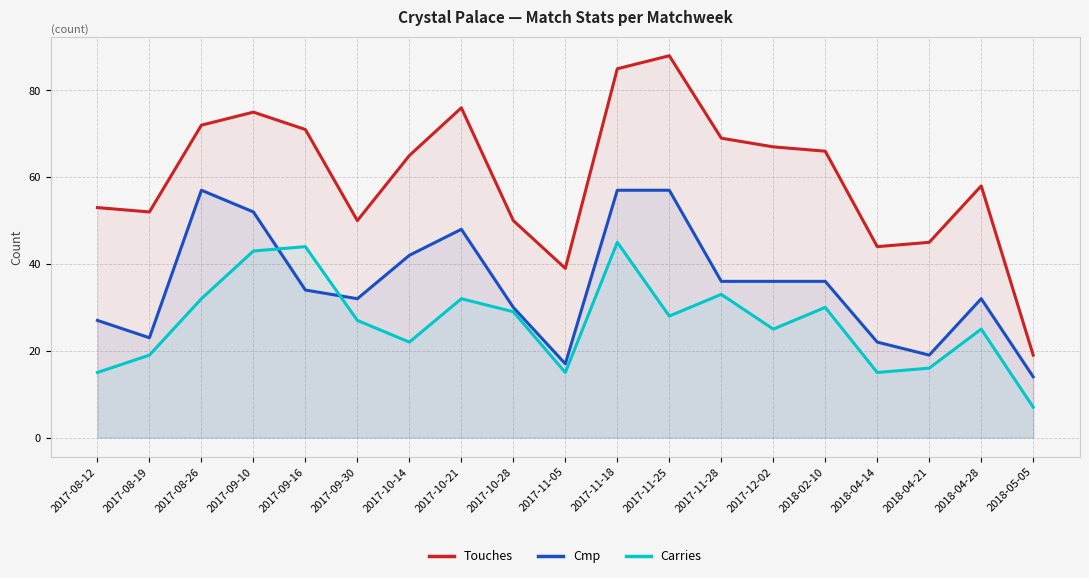

What is the highest value of the Cmp series?

57